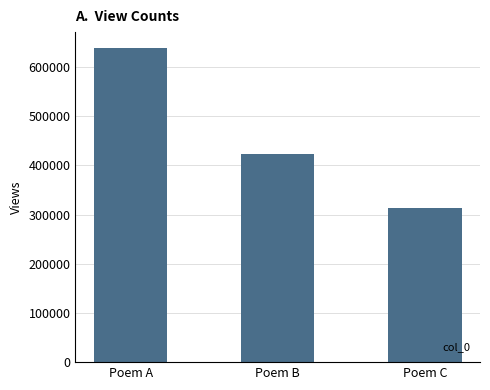

What is the average value?

458539